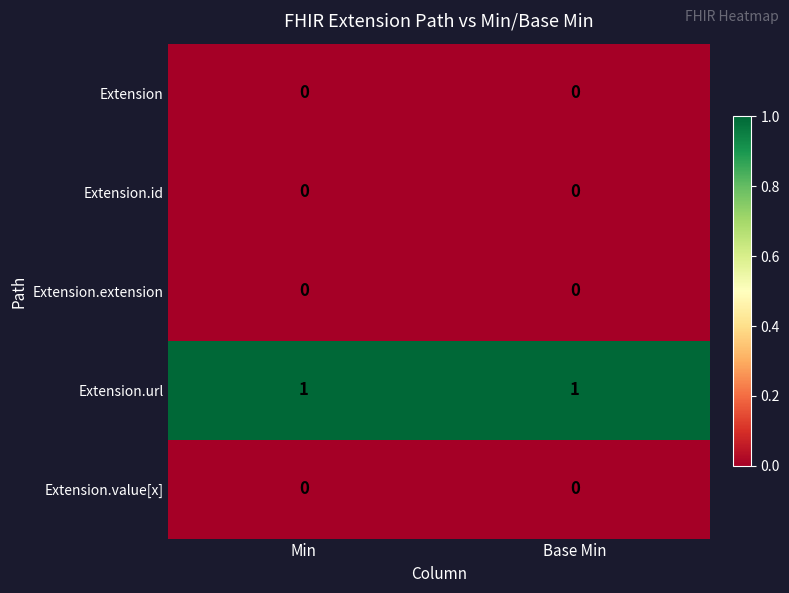

True or false: Extension.extension has a value of 0 at Base Min.

True